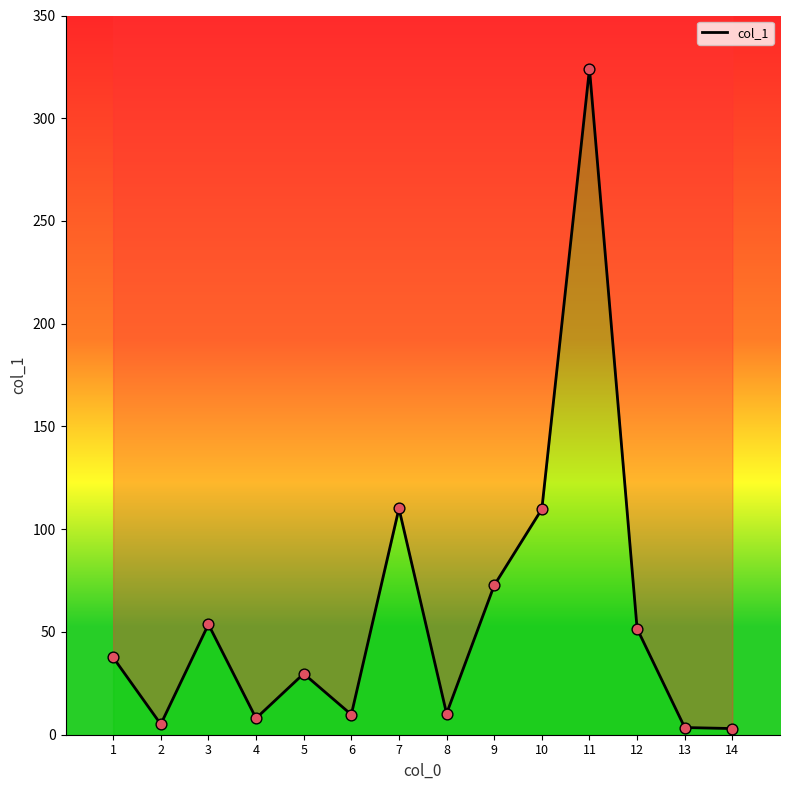

What is the change in value from 10 to 13?

-106.3